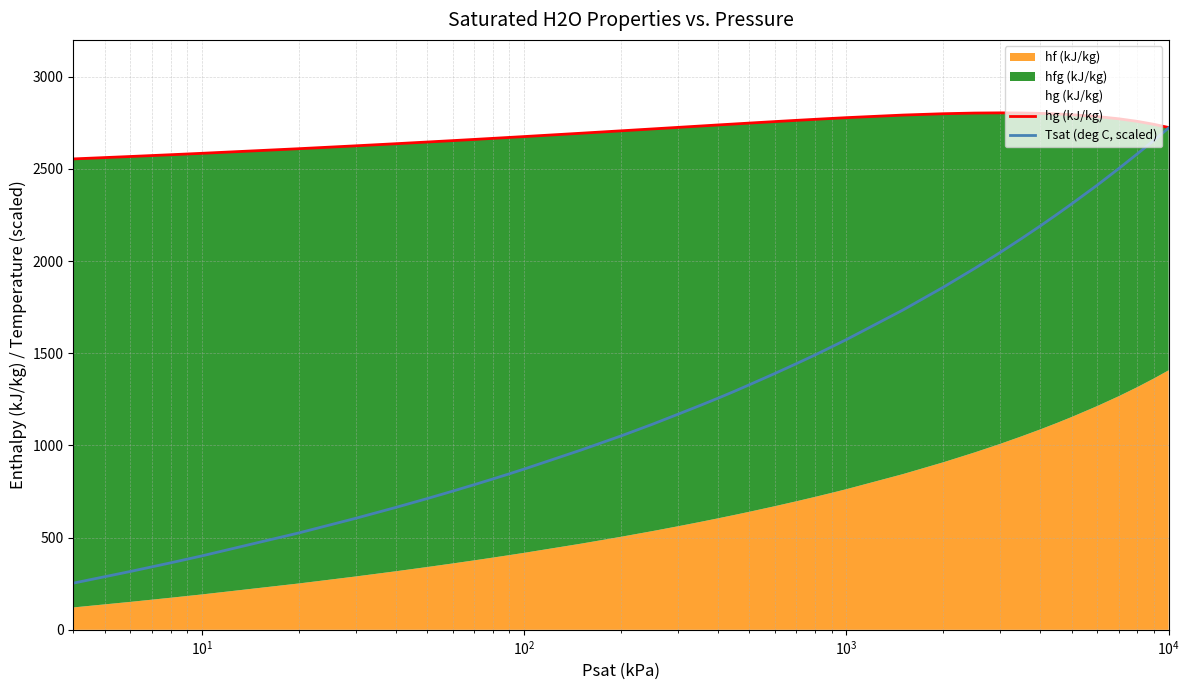

What is the maximum value for hg (kJ/kg)?

2804.2